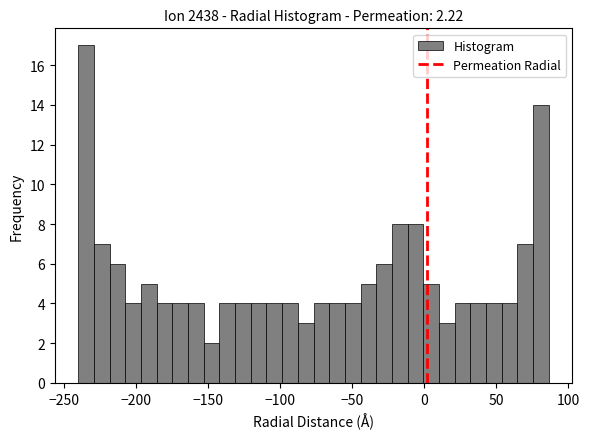

Around what value on the x-axis is the tallest bar? Give the approximate position of its centre, as read against the axis.

-235